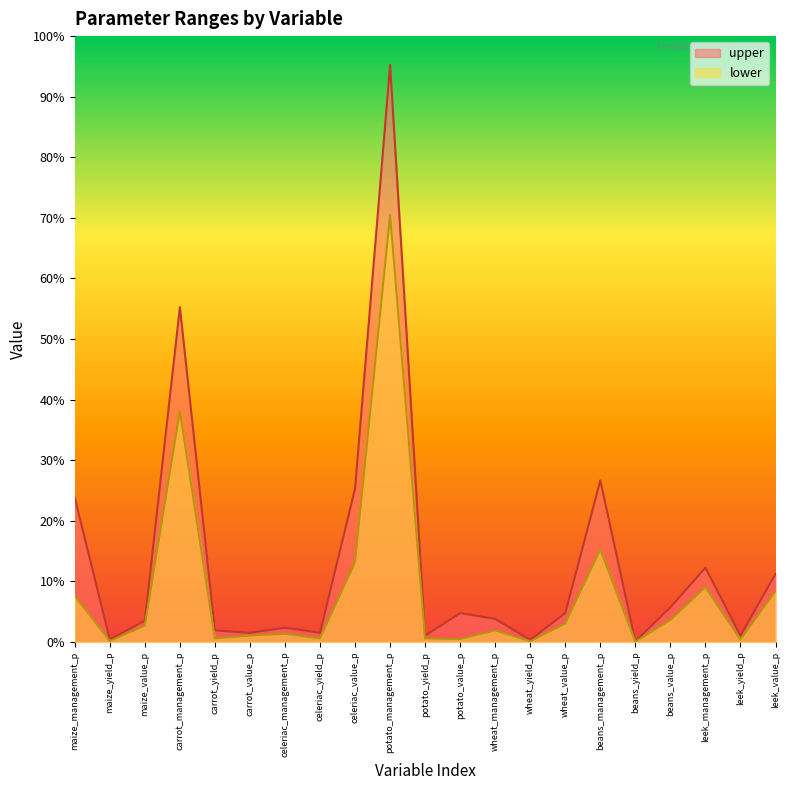

Where does the upper series first go above 200?

maize_management_p